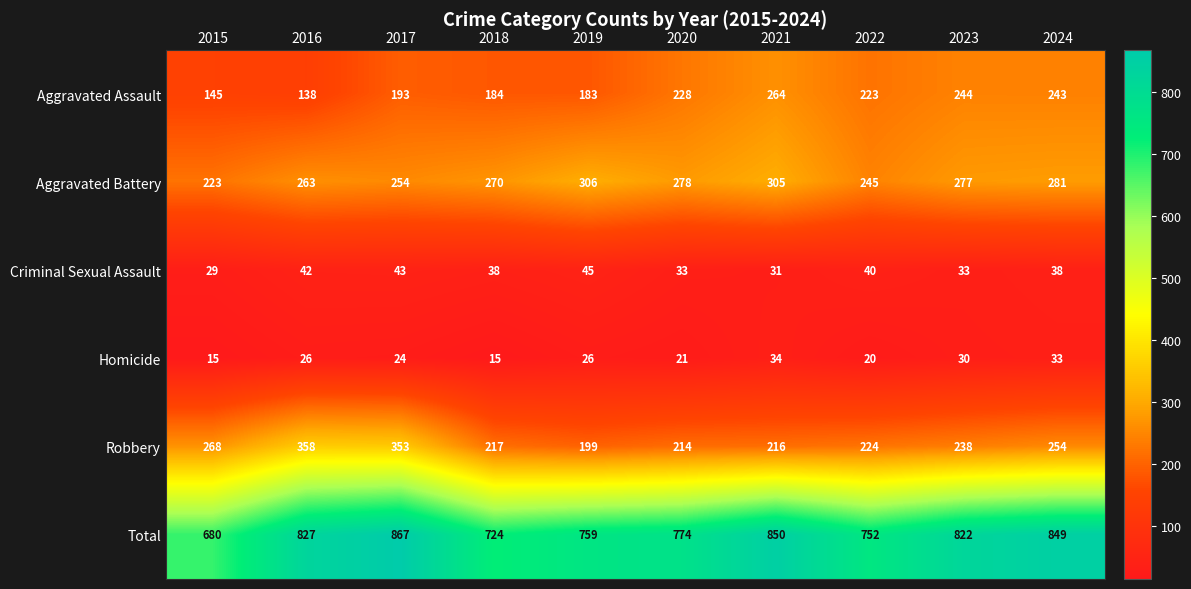

Which series has the largest range (max minus min)?

Total